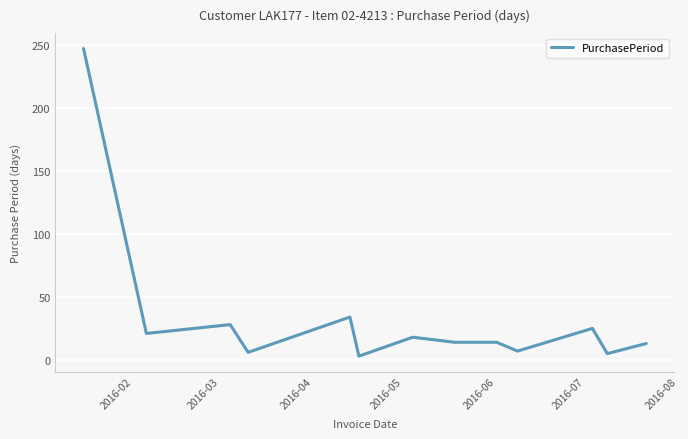

What is the smallest value displayed?

3